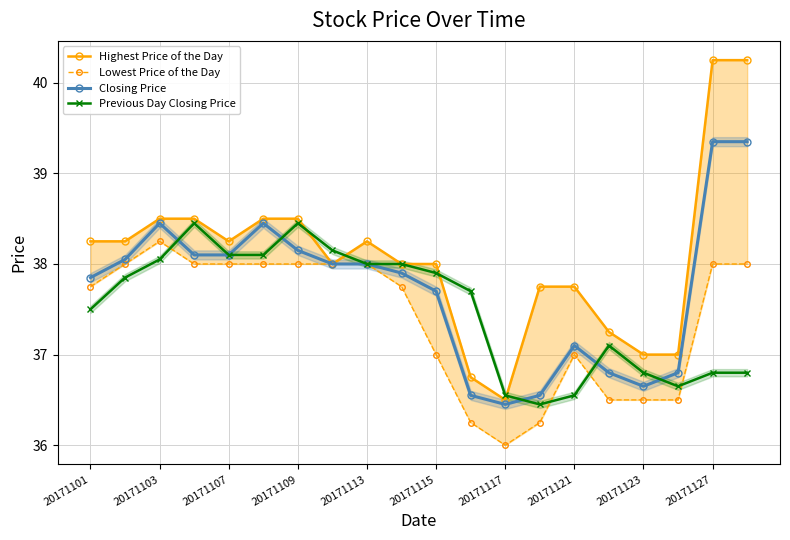

How many data points in Previous Day Closing Price are less than 37?

7